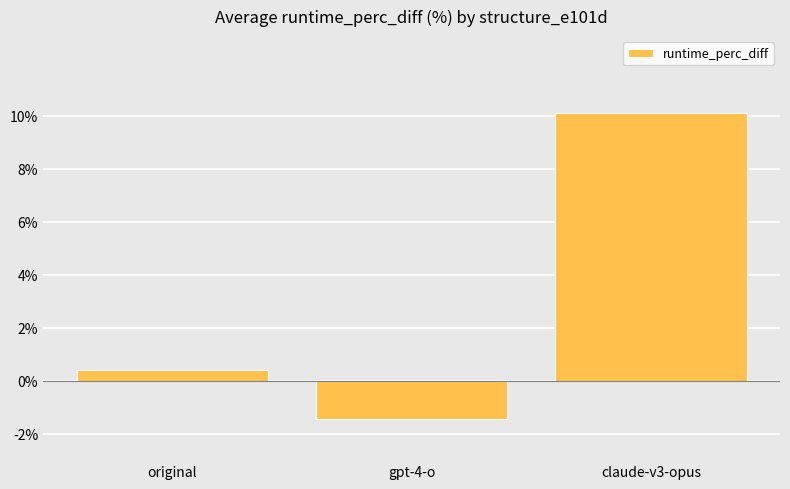

Is it true that the value at gpt-4-o is -1.5?

True